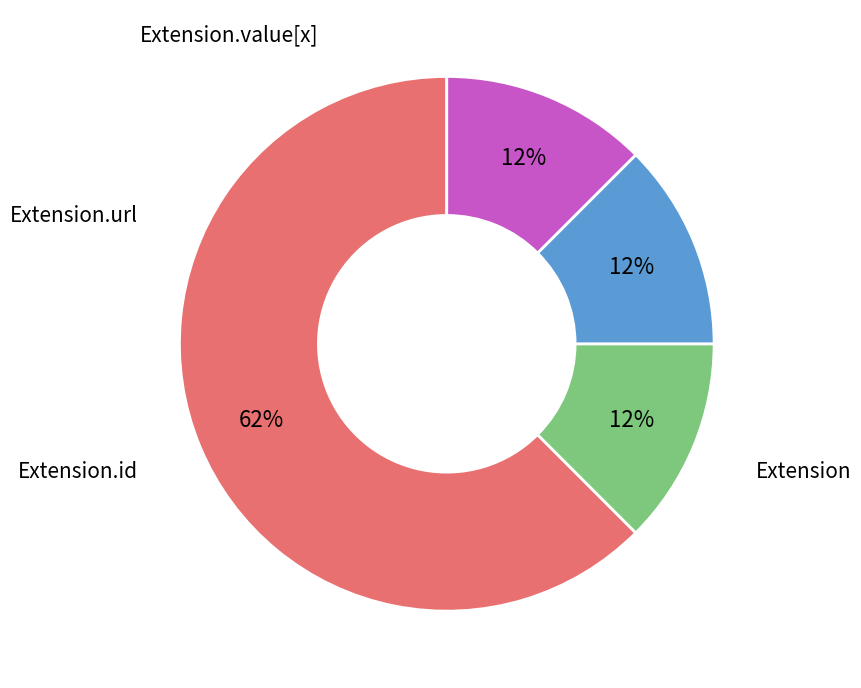

What is the largest slice in the pie chart?

Extension.url